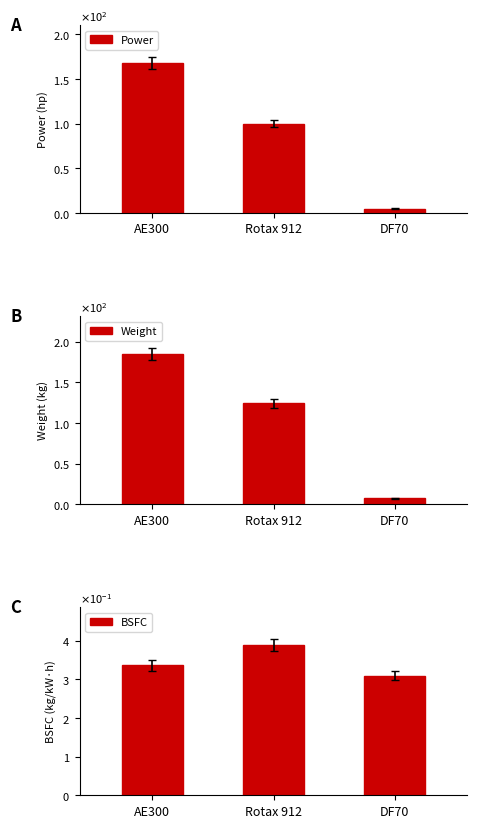

The value of BSFC at Rotax 912 is 0.2. True or false?

False